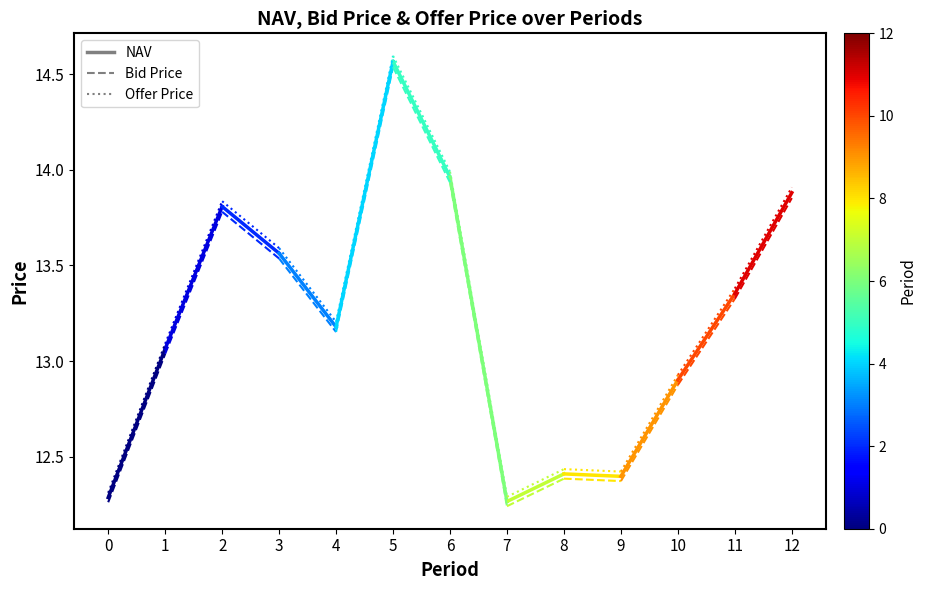

Is it true that NAV equals 12.3 at 0?

True